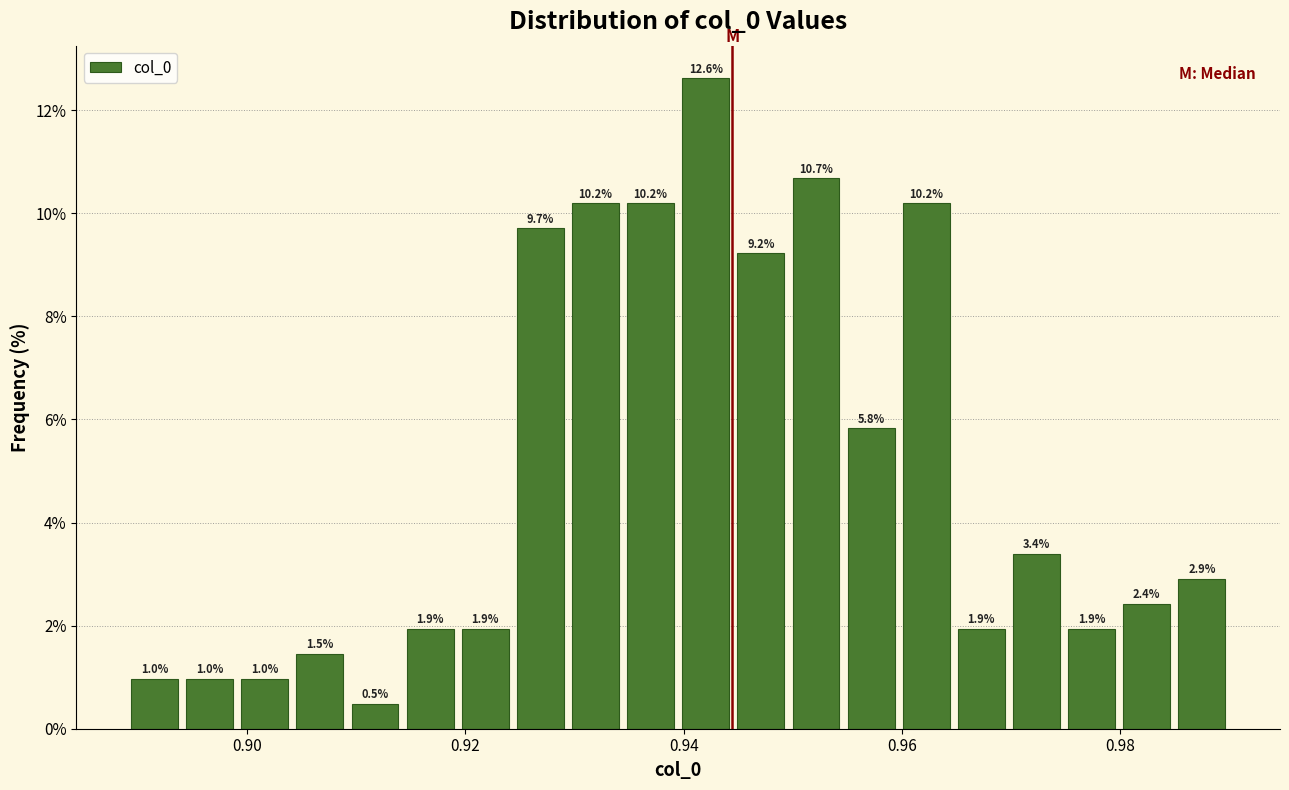

Around what value on the x-axis is the tallest bar? Give the approximate position of its centre, as read against the axis.

0.942